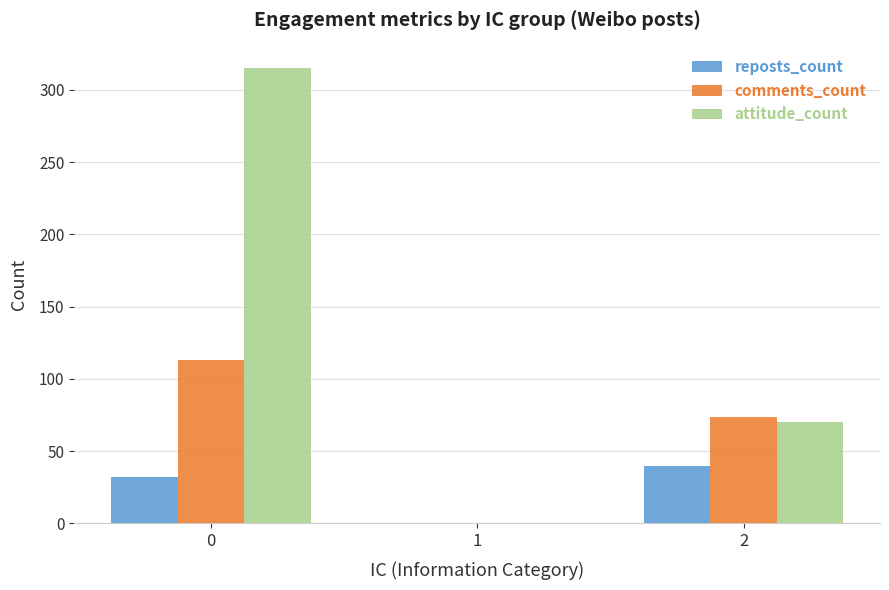

What is the greatest value displayed?

315